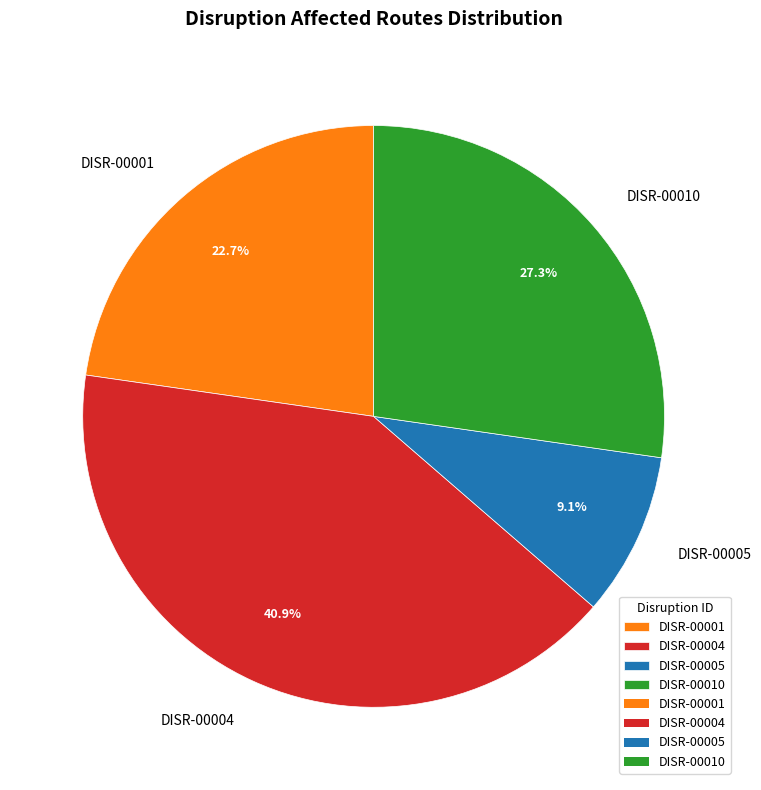

Combined, do DISR-00001 and DISR-00005 account for over 50%?

No